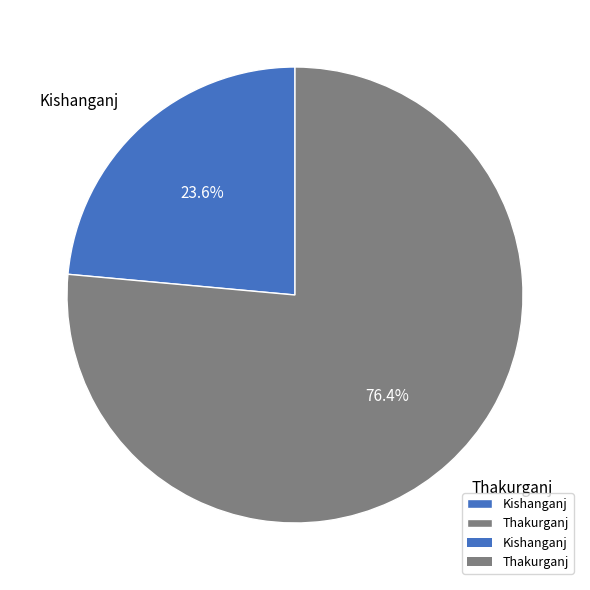

Count the number of slices in the pie.

2